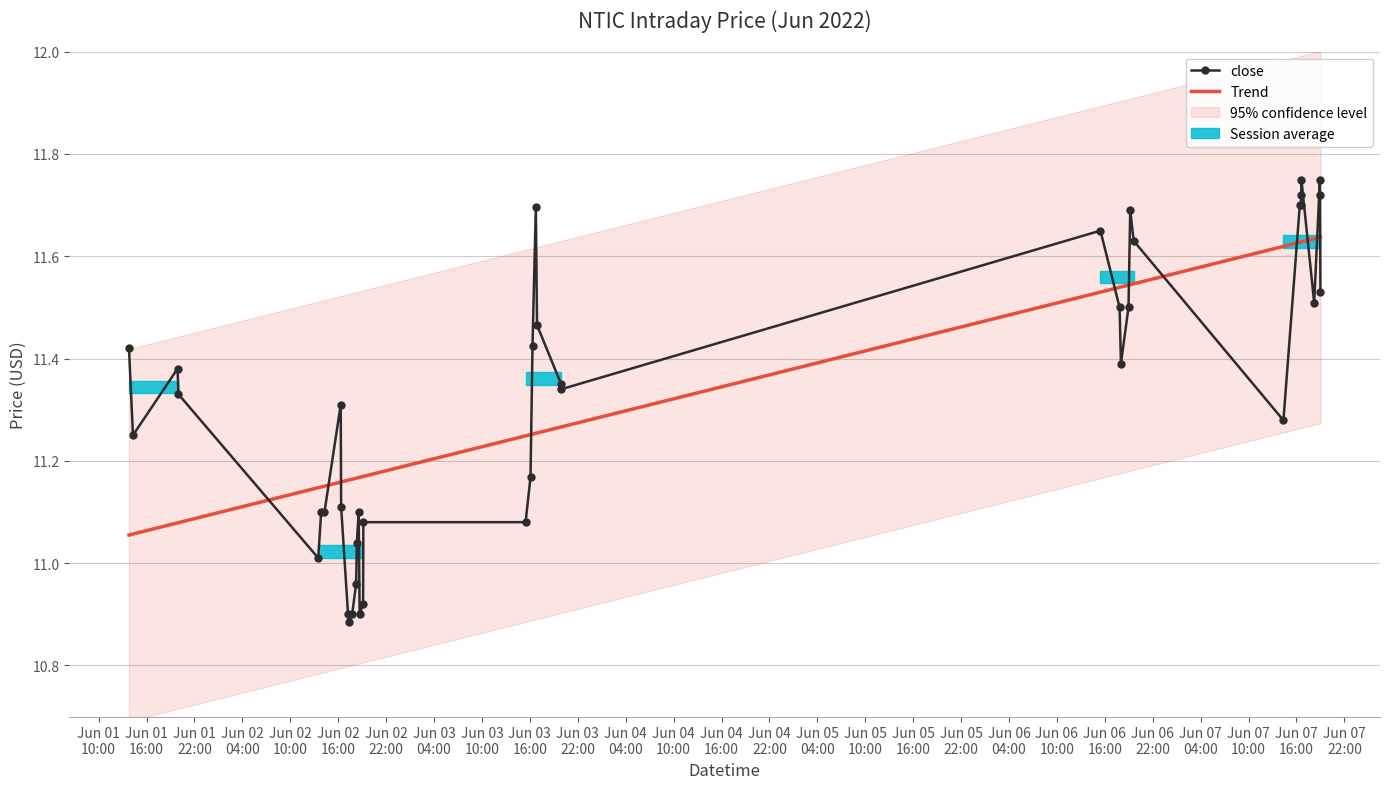

True or false: close has more than 2 interior local peaks.

True